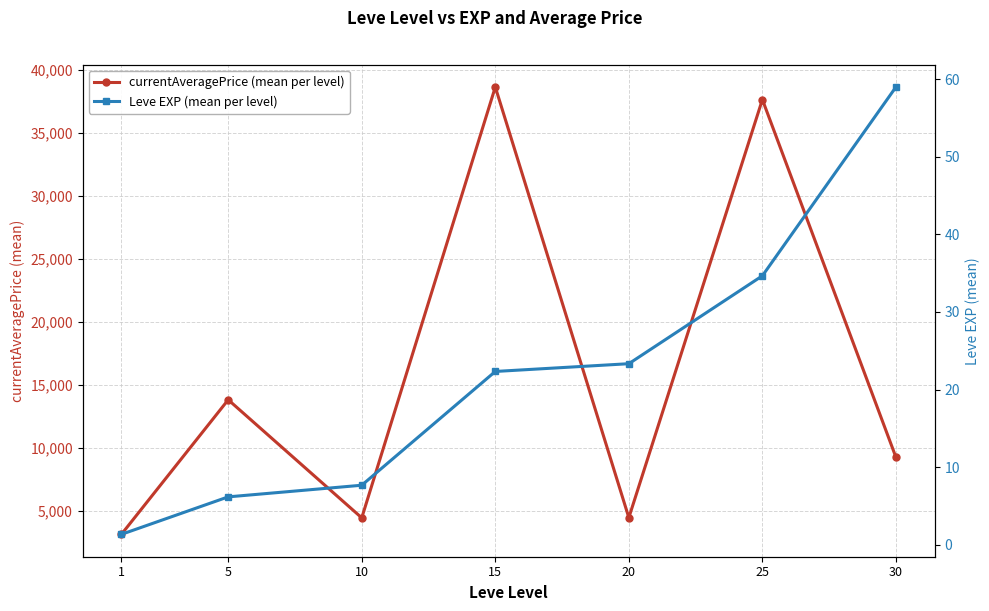

Reading right to left, extract all data points from this chart.

currentAveragePrice (mean per level): 9249.8	37637.8	4457.2	38633.7	4441.7	13812.5	3131.3
Leve EXP (mean per level): 59.0	34.7	23.3	22.3	7.7	6.2	1.3